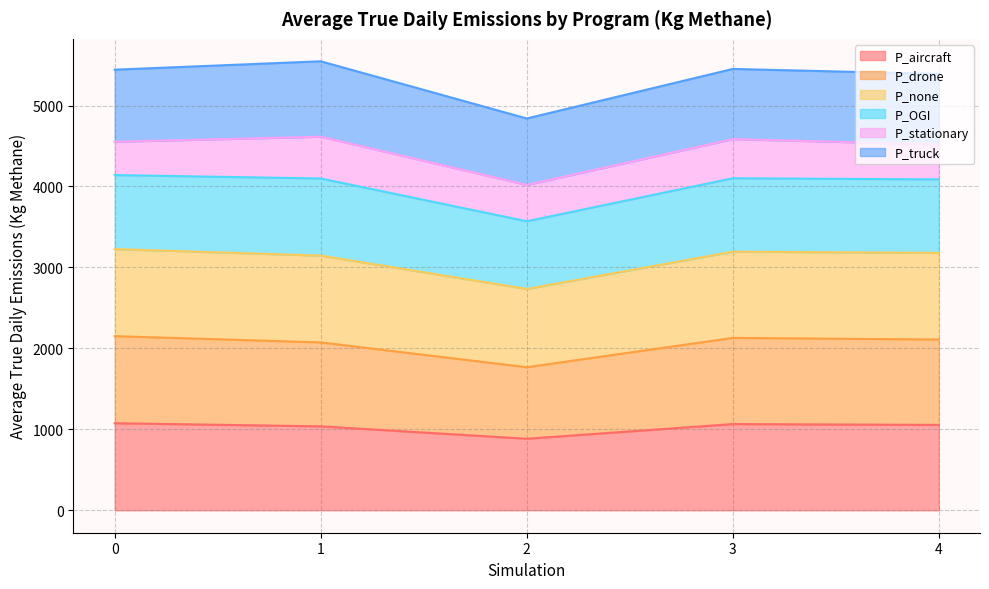

Is the value of P_aircraft at 3 greater than the value of P_drone at 3?

No